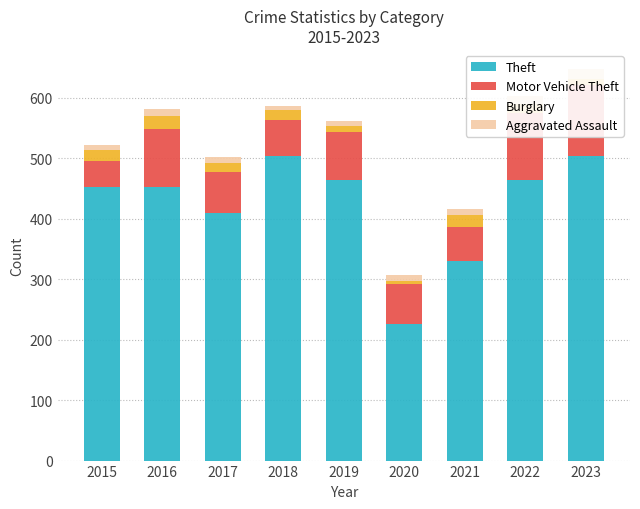

Is it true that Motor Vehicle Theft equals 102 at 2020?

False